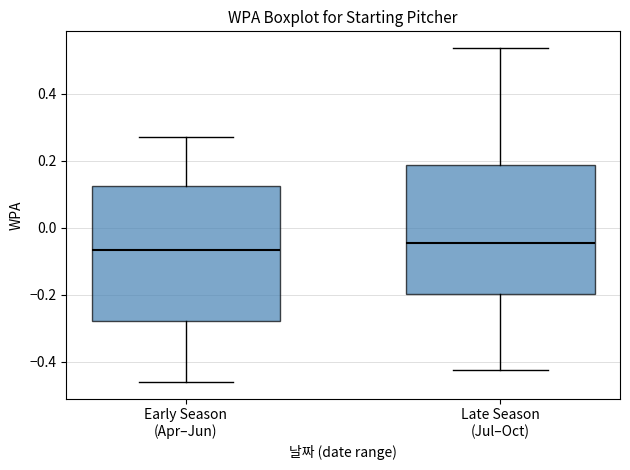

Where is the upper edge of the box for Late Season (Jul–Oct) on the y-axis? The values are not printed on the chart, so give them approximately, as read against the axis.

0.18